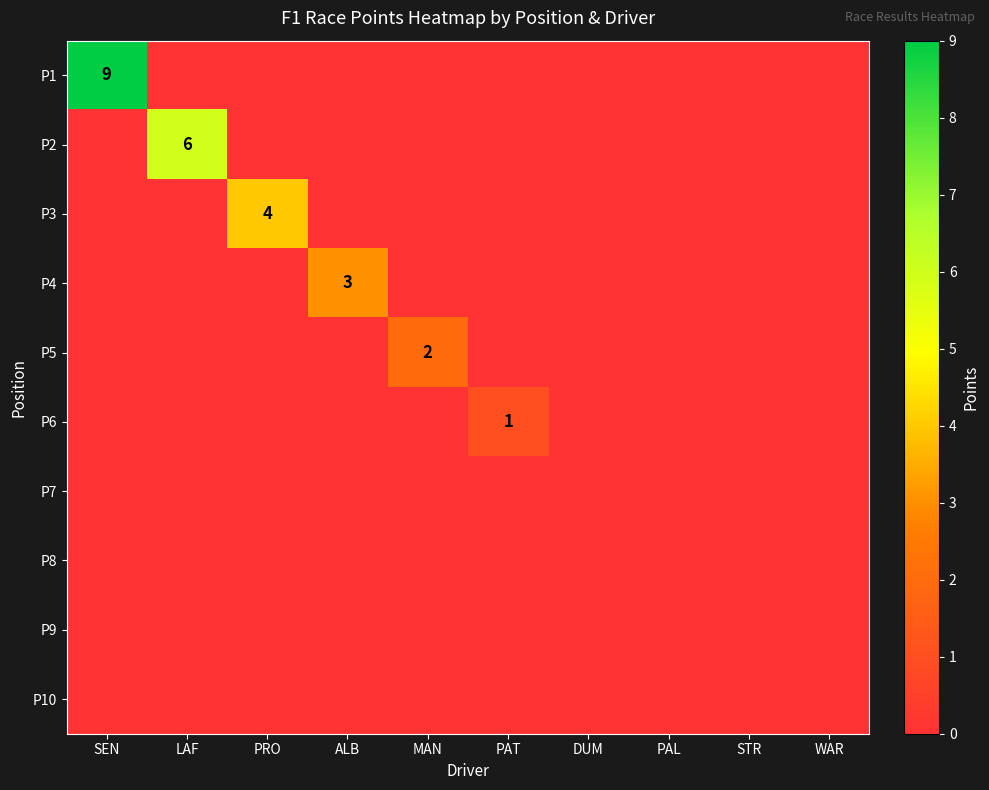

True or false: P1 has a value of 9 at SEN.

True